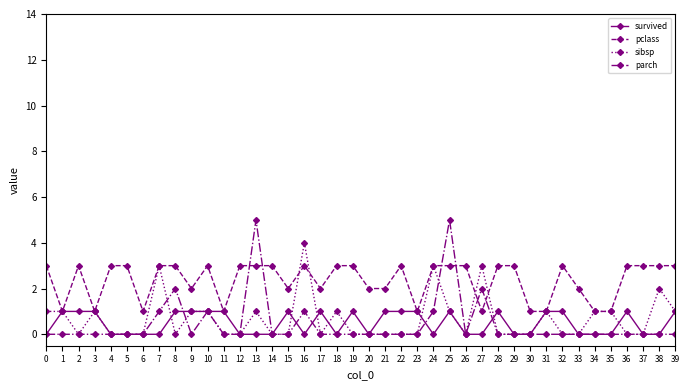

Reading left to right, what are all the values shown in this chart?

survived: 0	1	1	1	0	0	0	0	1	1	1	1	0	0	0	1	0	1	0	1	0	1	1	1	0	1	0	0	1	0	0	1	1	0	0	0	1	0	0	1
pclass: 3	1	3	1	3	3	1	3	3	2	3	1	3	3	3	2	3	2	3	3	2	2	3	1	3	3	3	1	3	3	1	1	3	2	1	1	3	3	3	3
sibsp: 1	1	0	1	0	0	0	3	0	1	1	0	0	1	0	0	4	0	1	0	0	0	0	0	3	1	0	3	0	0	0	1	0	0	1	1	0	0	2	1
parch: 0	0	0	0	0	0	0	1	2	0	1	0	0	5	0	0	1	0	0	0	0	0	0	0	1	5	0	2	0	0	0	0	0	0	0	0	0	0	0	0